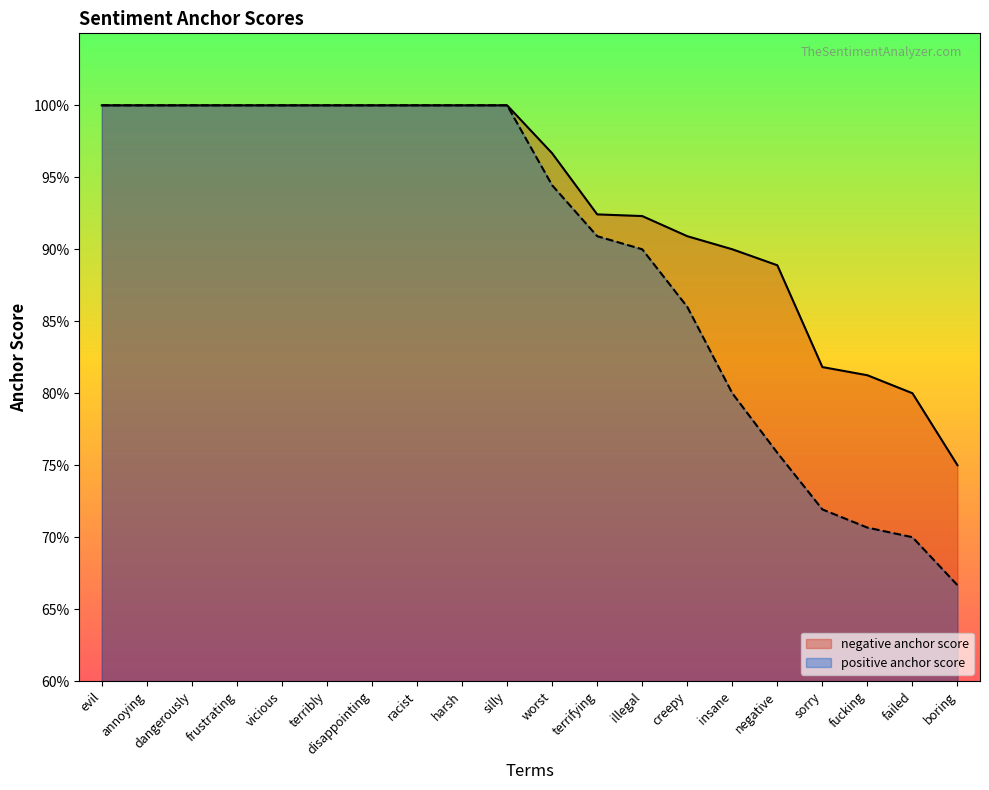

Where is negative anchor score nearest to the value 0?

boring